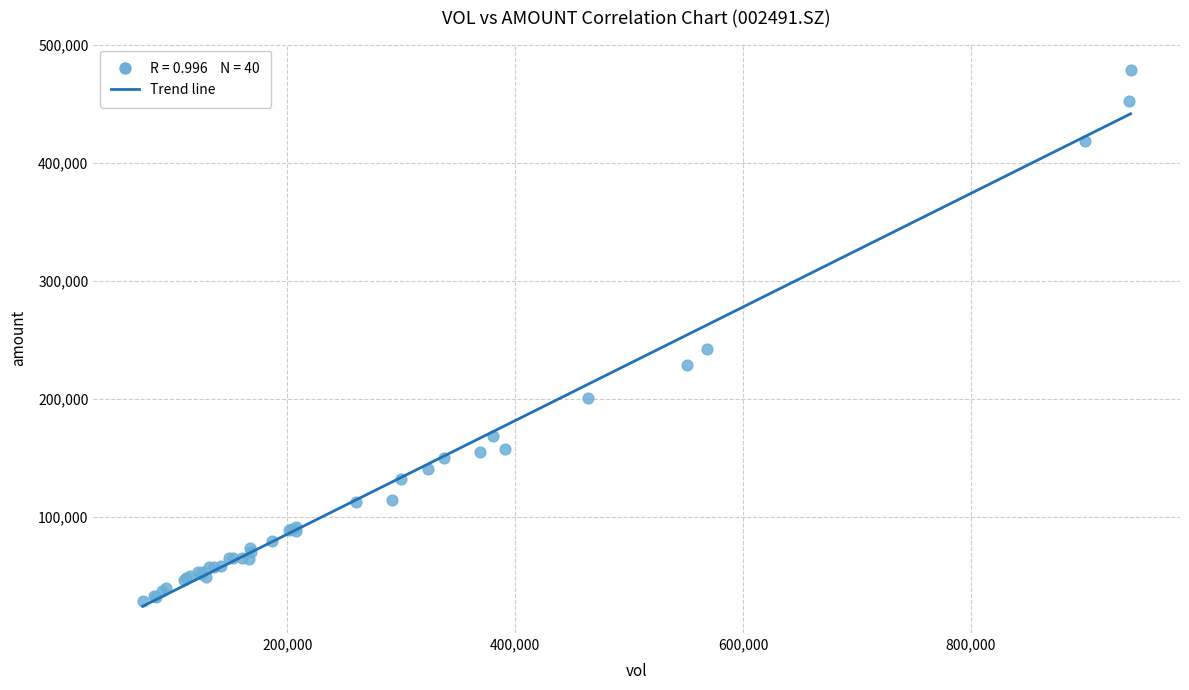

What Y value in the scatter plot is closest to 253586?

242327.2